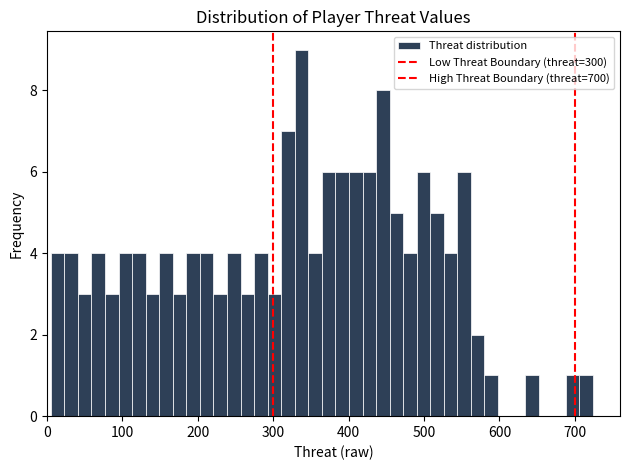

Around what value on the x-axis is the tallest bar? Give the approximate position of its centre, as read against the axis.

340